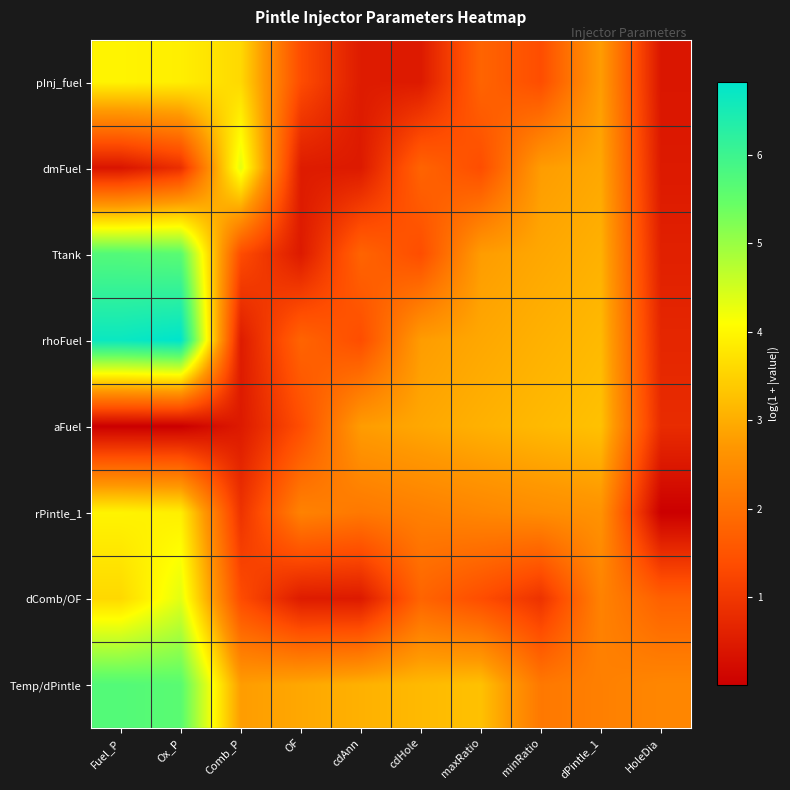

Reading right to left, extract all data points from this chart.

pInj_fuel: HoleDia=0.4	dPintle_1=2.8	minRatio=1.4	maxRatio=1.8	cdHole=0.5	cdAnn=0.5	OF=1.4	Comb_P=3.6	Ox_P=3.9	Fuel_P=4.0
dmFuel: HoleDia=0.5	dPintle_1=2.9	minRatio=2.8	maxRatio=1.4	cdHole=1.8	cdAnn=0.5	OF=0.5	Comb_P=4.3	Ox_P=0.9	Fuel_P=0.4
Ttank: HoleDia=0.6	dPintle_1=3.1	minRatio=2.9	maxRatio=2.8	cdHole=1.4	cdAnn=1.8	OF=0.5	Comb_P=1.4	Ox_P=5.6	Fuel_P=5.7
rhoFuel: HoleDia=0.7	dPintle_1=3.2	minRatio=3.1	maxRatio=2.9	cdHole=2.8	cdAnn=1.4	OF=1.8	Comb_P=0.5	Ox_P=6.8	Fuel_P=6.7
aFuel: HoleDia=0.8	dPintle_1=3.3	minRatio=3.2	maxRatio=3.1	cdHole=2.9	cdAnn=2.8	OF=1.4	Comb_P=0.5	Ox_P=0.0	Fuel_P=0.0
rPintle_1: HoleDia=0.0	dPintle_1=2.6	minRatio=2.5	maxRatio=2.4	cdHole=2.3	cdAnn=2.2	OF=2.3	Comb_P=0.9	Ox_P=3.9	Fuel_P=4.0
dComb/OF: HoleDia=1.7	dPintle_1=2.3	minRatio=0.9	maxRatio=1.4	cdHole=1.8	cdAnn=0.5	OF=0.5	Comb_P=1.4	Ox_P=4.3	Fuel_P=3.6
Temp/dPintle: HoleDia=2.4	dPintle_1=2.3	minRatio=2.2	maxRatio=3.3	cdHole=3.2	cdAnn=3.1	OF=2.9	Comb_P=2.8	Ox_P=5.6	Fuel_P=5.7